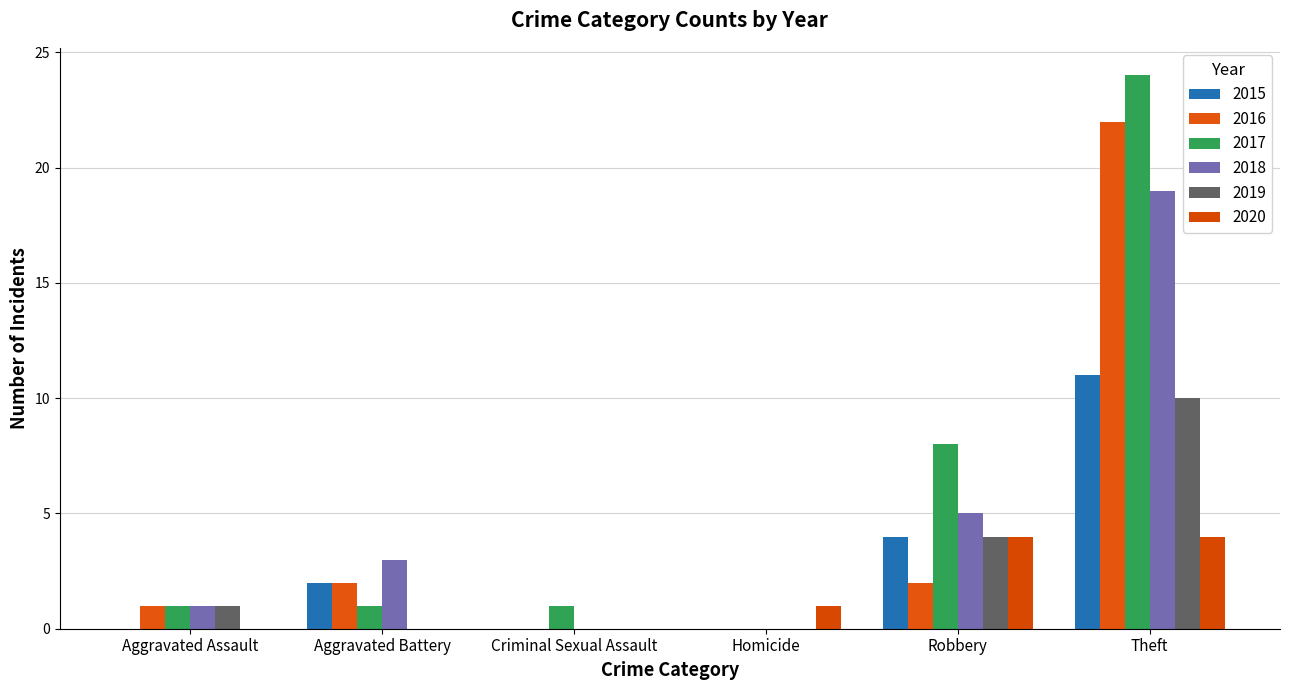

Between Robbery and Aggravated Battery, which is larger?

Robbery